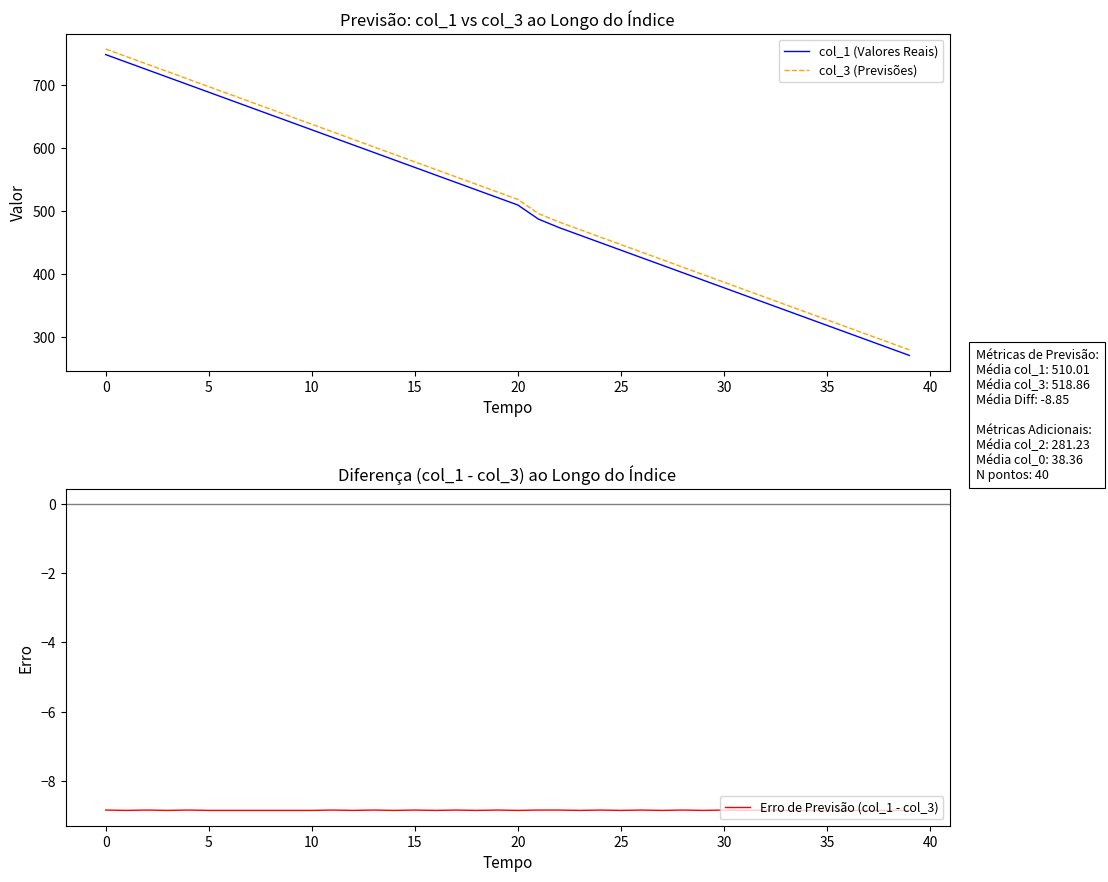

What is the label of the 10th point from the right?

30